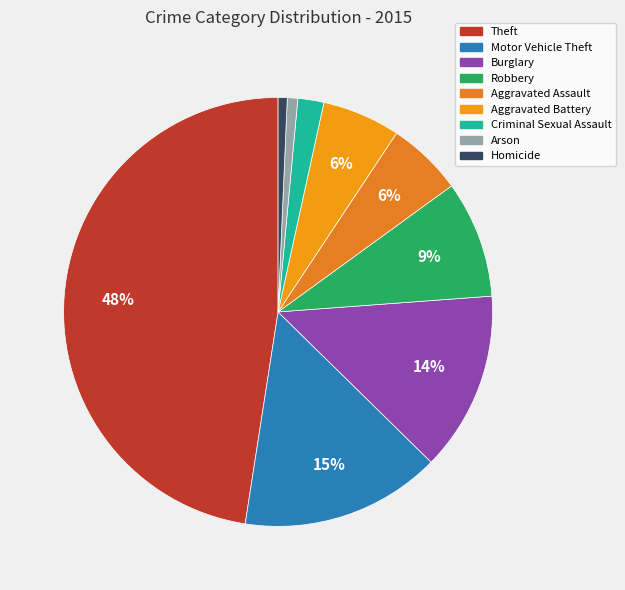

What is the smallest slice in the pie chart?

Homicide